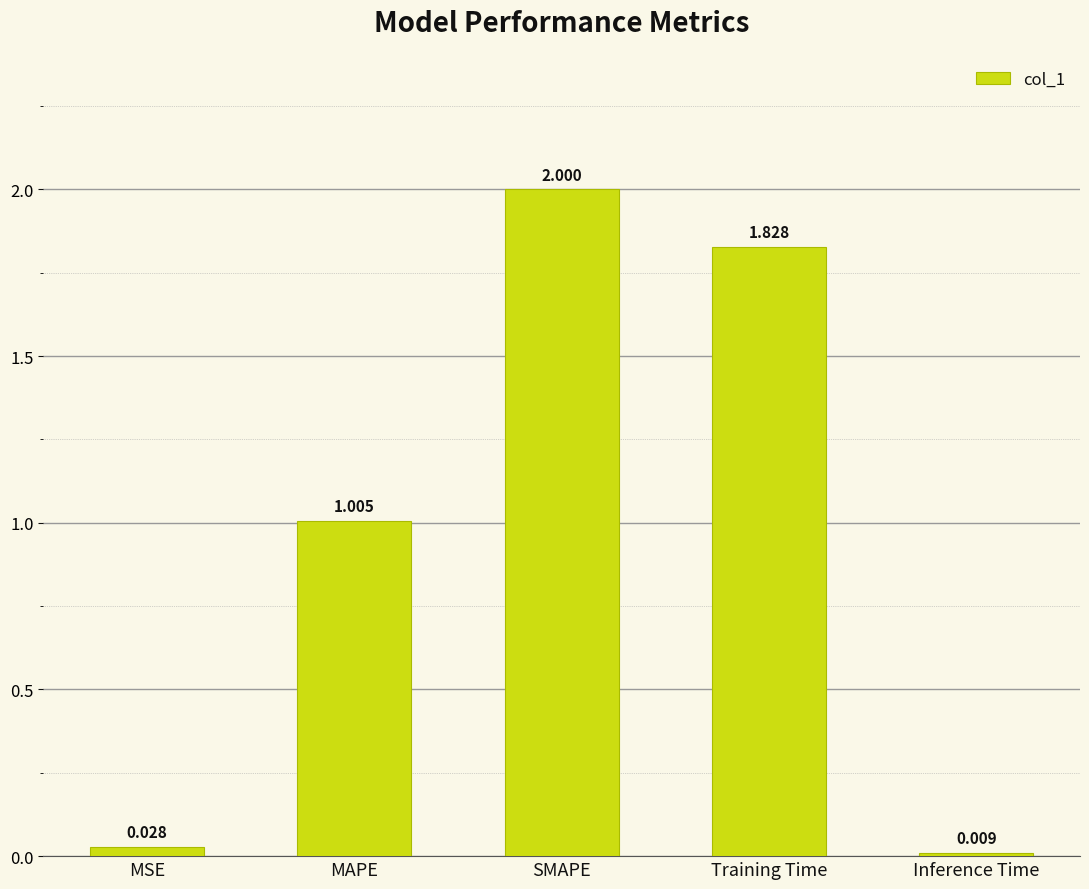

Which label corresponds to the largest value in the chart?

SMAPE